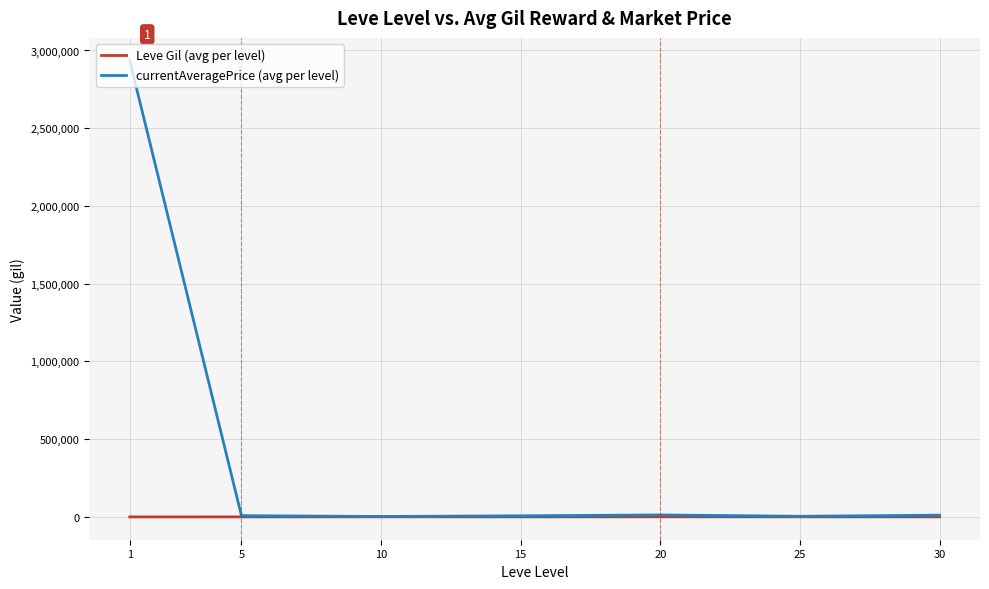

Which series has the largest range (max minus min)?

currentAveragePrice (avg per level)